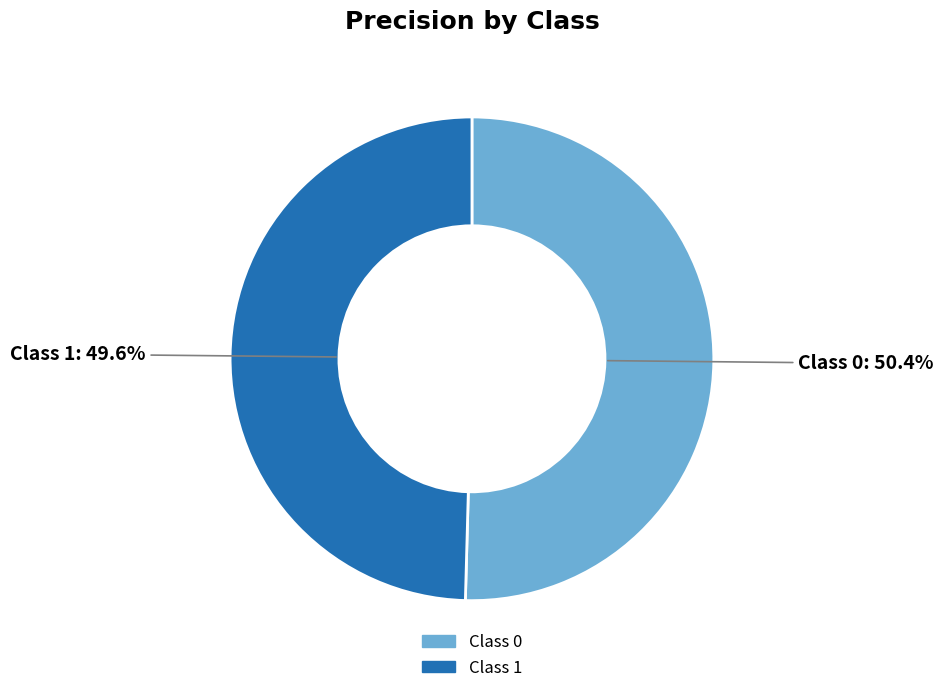

Is there a majority slice in this chart?

Yes